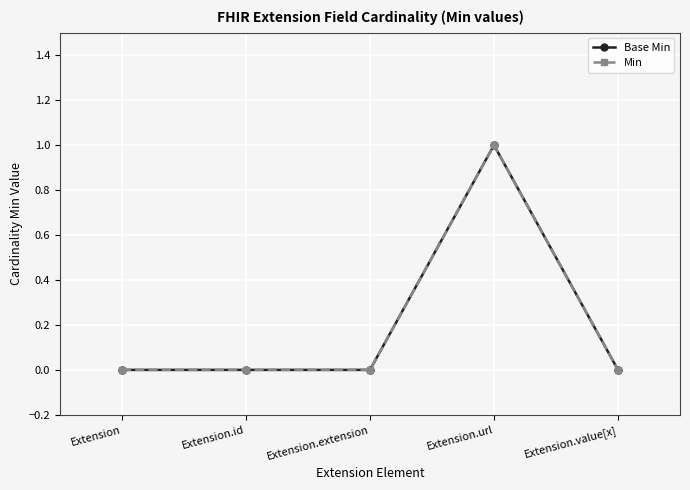

Is this an area chart (filled region under the line)?

No